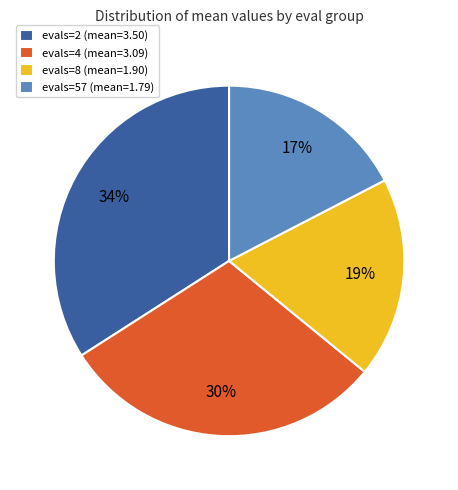

What percentage is the evals=8 slice, to the nearest percent?

19%